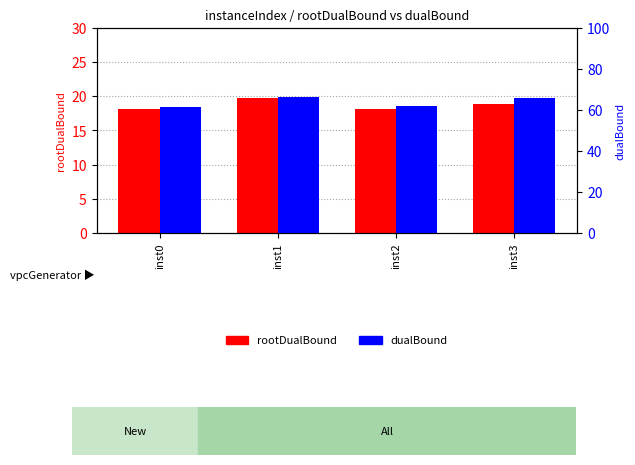

Which label corresponds to the smallest value in the chart?

inst2